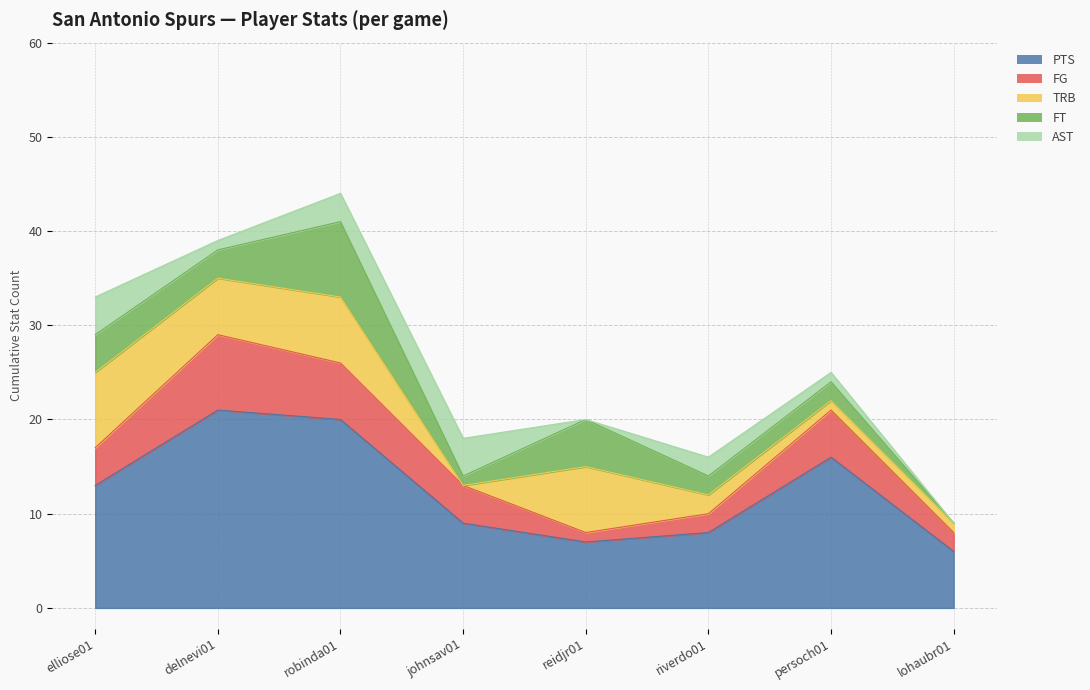

What is the difference between the maximum and minimum values in the AST series?

4